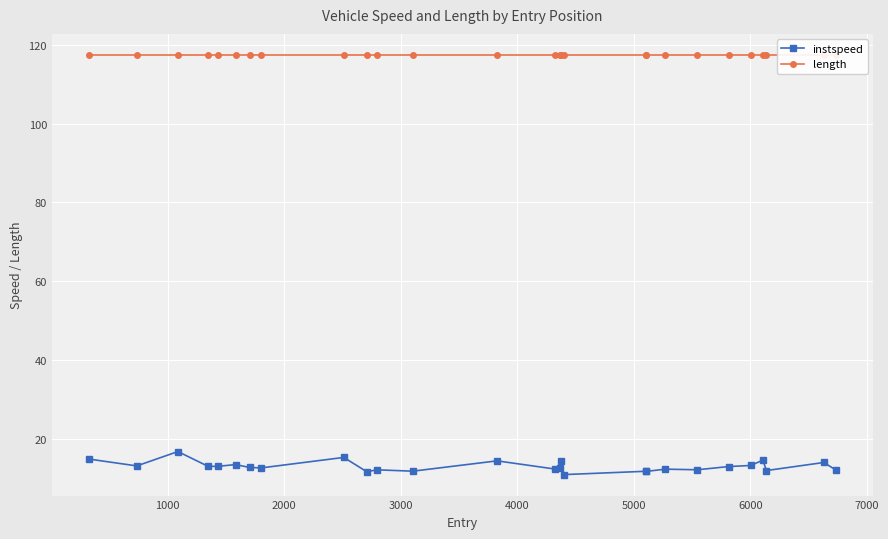

Which series has the largest total across all categories?

length